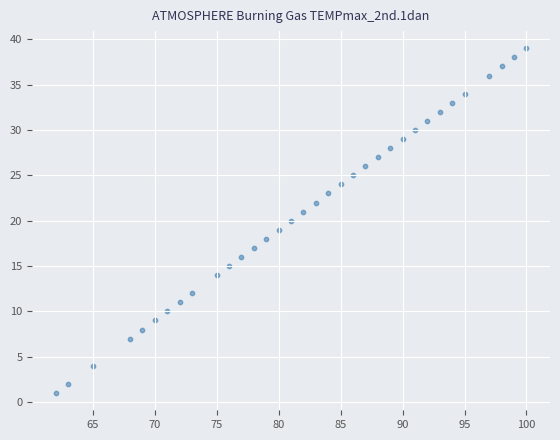

What is the range of Y values (max minus min)?

38